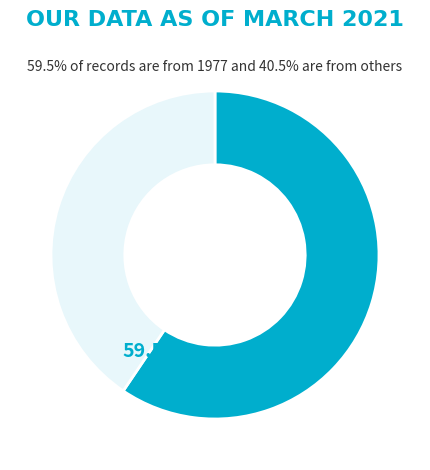

True or false: 1979 accounts for 14% of the total.

False